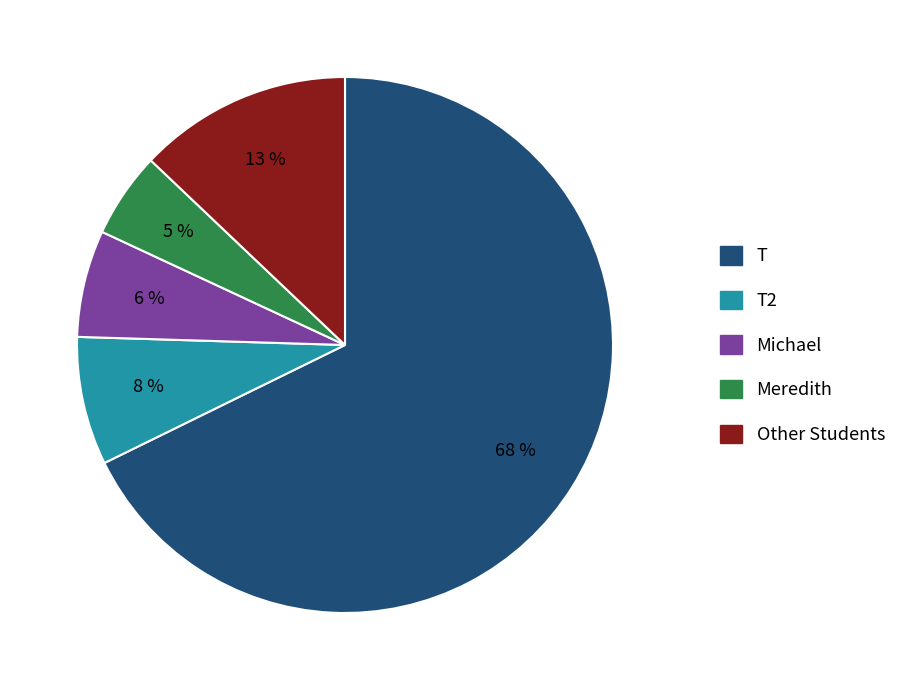

To the nearest percent, what is the average slice percentage?

20%